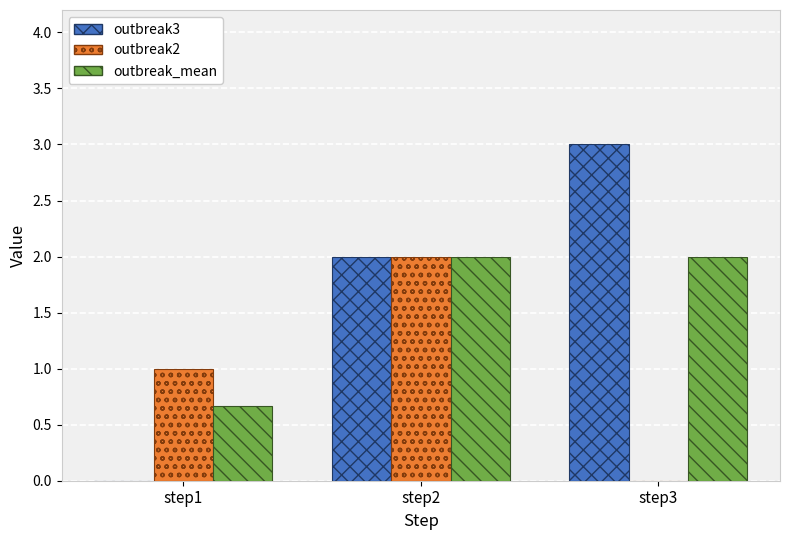

What is the maximum value shown in the chart?

3.0